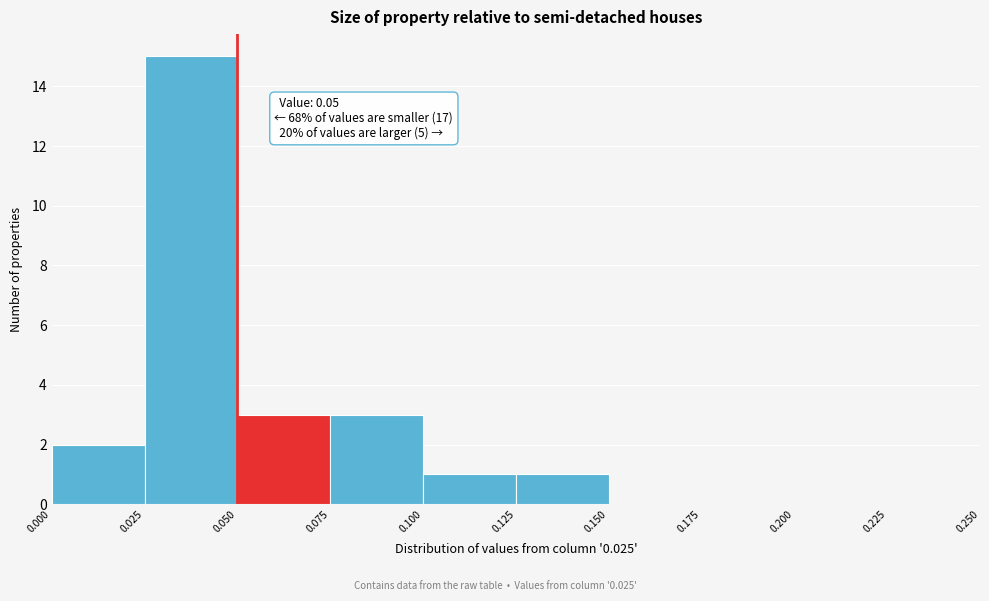

Over which range of the x-axis is the bar tallest?

0.025 to 0.050